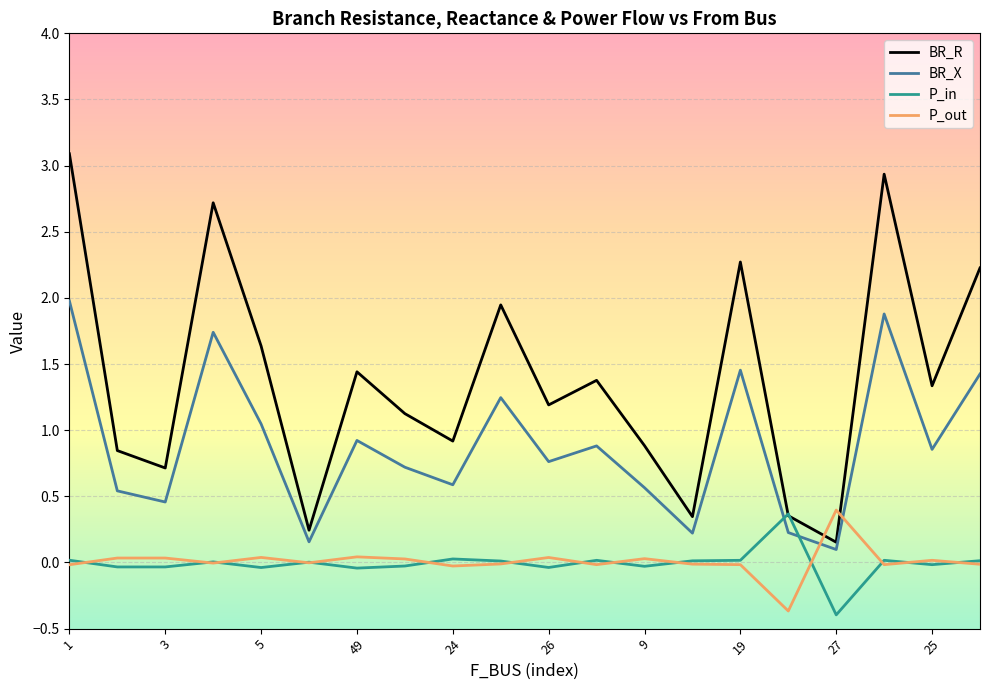

Which series has the largest total across all categories?

BR_R